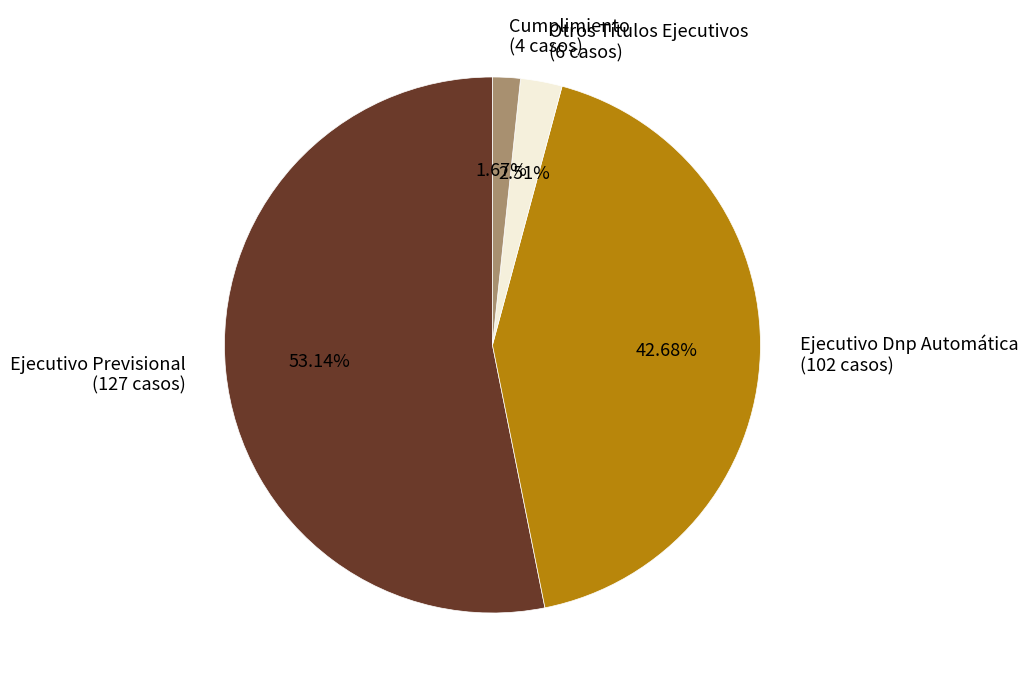

Is it true that Ejecutivo Dnp Automática is 43% of the pie?

True